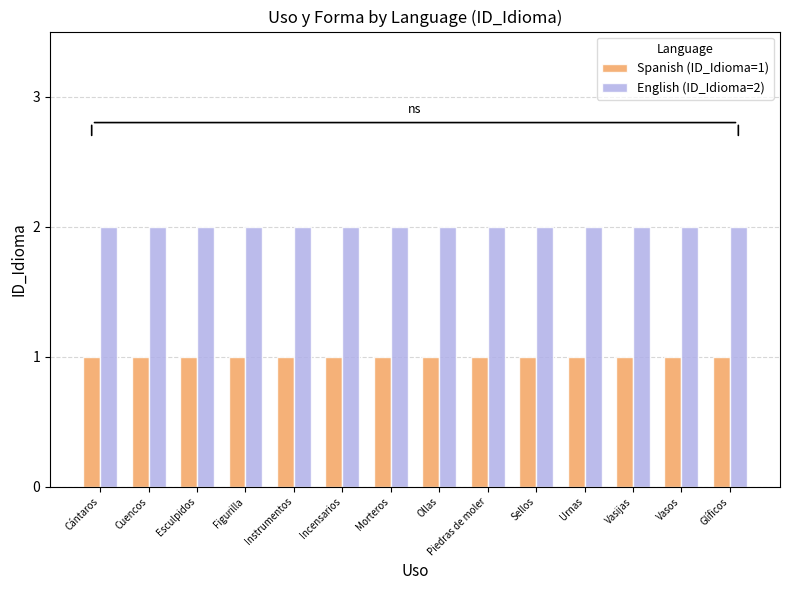

How many data points does each series have?

14